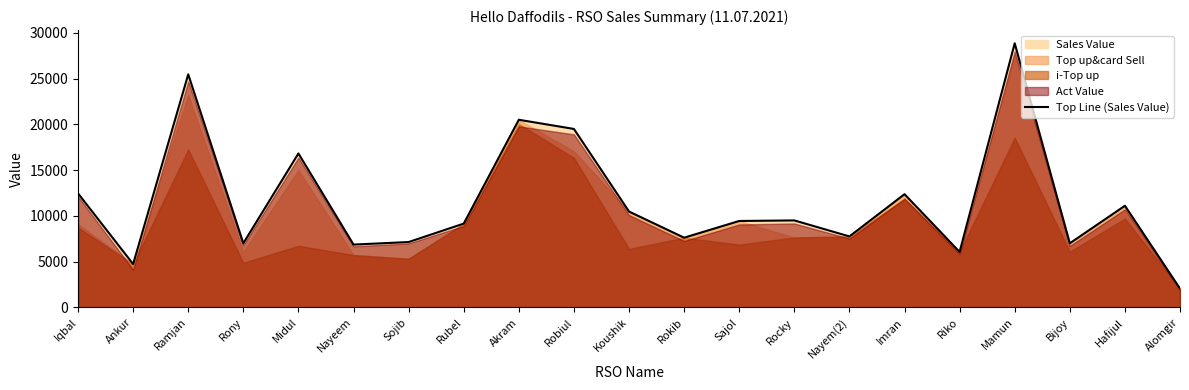

Which label corresponds to the largest value in the chart?

Mamun